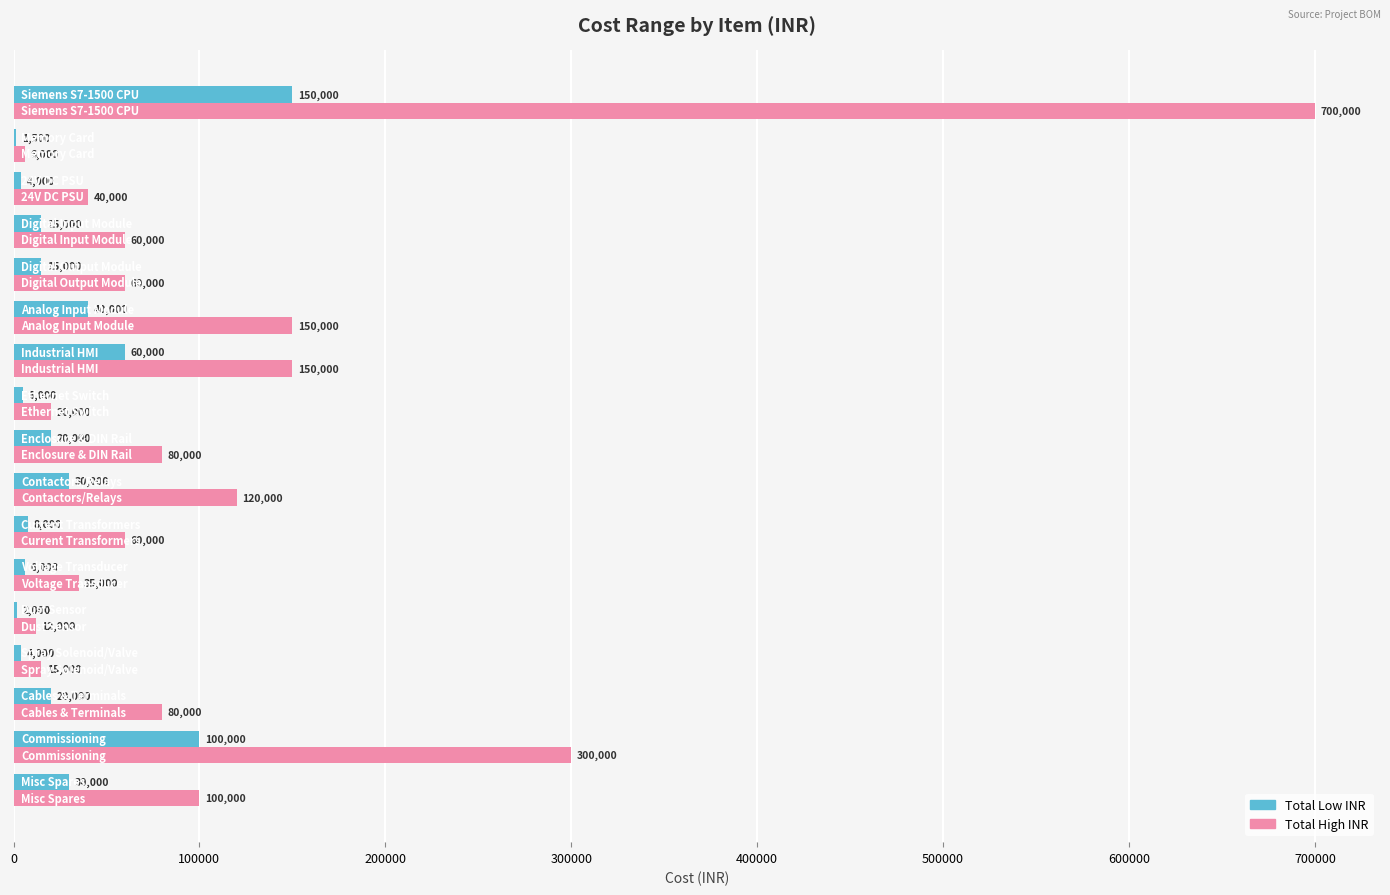

What is the highest value of the Total High INR series?

700000